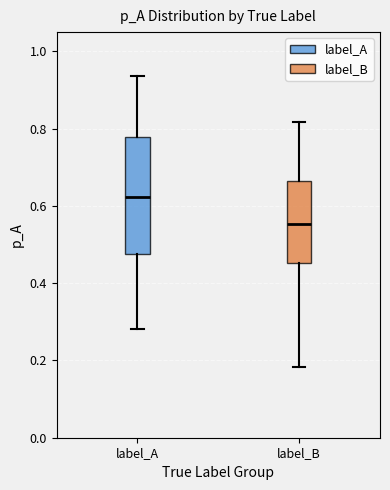

Reading left to right, read every box against the y-axis: the position of its median line, the range the box covers, and the ends of its whiskers. The values are not printed on the chart, so give them approximately, as read against the axis.

label_A: median 0.62, box 0.48 to 0.78, whiskers 0.28 to 0.94
label_B: median 0.56, box 0.46 to 0.66, whiskers 0.18 to 0.82